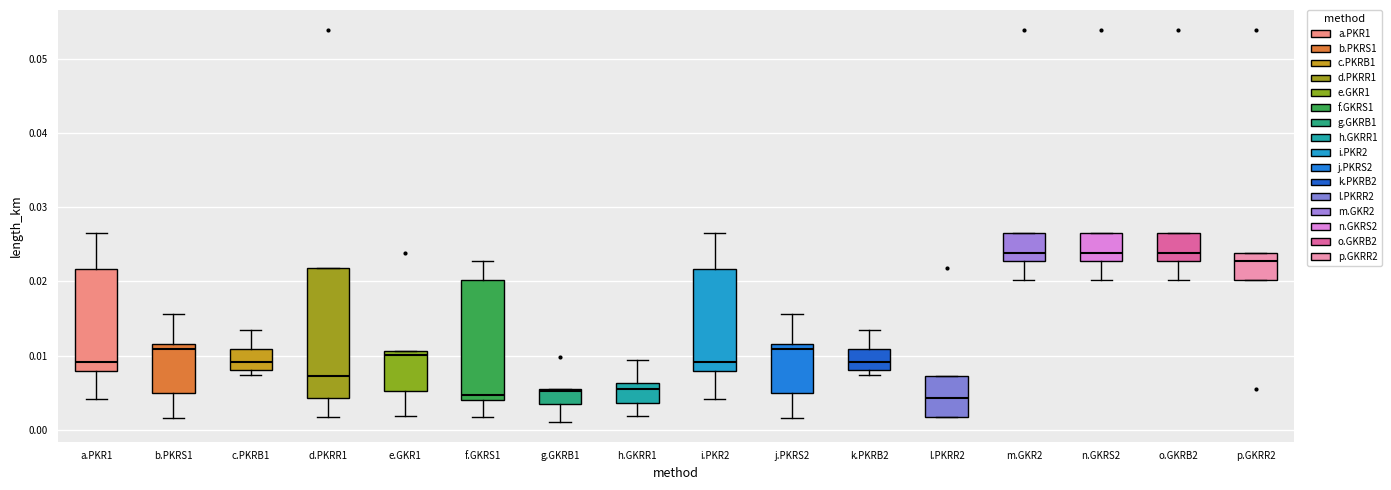

Reading left to right, read every box against the y-axis: the position of its median line, the range the box covers, and the ends of its whiskers. The values are not printed on the chart, so give them approximately, as read against the axis.

a.PKR1: median 0.009, box 0.008 to 0.022, whiskers 0.004 to 0.027
b.PKRS1: median 0.011, box 0.005 to 0.012, whiskers 0.002 to 0.016
c.PKRB1: median 0.009, box 0.008 to 0.011, whiskers 0.007 to 0.014
d.PKRR1: median 0.007, box 0.004 to 0.022, whiskers 0.002 to 0.022
e.GKR1: median 0.010, box 0.005 to 0.011, whiskers 0.002 to 0.011
f.GKRS1: median 0.005, box 0.004 to 0.020, whiskers 0.002 to 0.023
g.GKRB1: median 0.005, box 0.003 to 0.006, whiskers 0.001 to 0.006
h.GKRR1: median 0.006 (just below the box's upper edge), box 0.004 to 0.006, whiskers 0.002 to 0.009
i.PKR2: median 0.009, box 0.008 to 0.022, whiskers 0.004 to 0.027
j.PKRS2: median 0.011, box 0.005 to 0.012, whiskers 0.002 to 0.016
k.PKRB2: median 0.009, box 0.008 to 0.011, whiskers 0.007 to 0.014
l.PKRR2: median 0.004, box 0.002 to 0.007, whiskers 0.002 to 0.007
m.GKR2: median 0.024, box 0.023 to 0.027, whiskers 0.020 to 0.027
n.GKRS2: median 0.024, box 0.023 to 0.027, whiskers 0.020 to 0.027
o.GKRB2: median 0.024, box 0.023 to 0.027, whiskers 0.020 to 0.027
p.GKRR2: median 0.023, box 0.020 to 0.024, whiskers 0.020 to 0.024